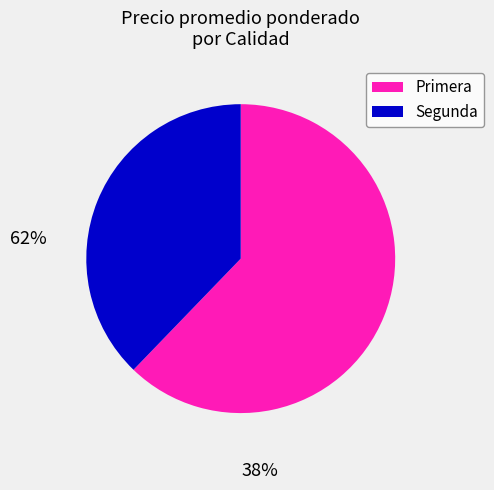

How many slices are in this pie chart?

2